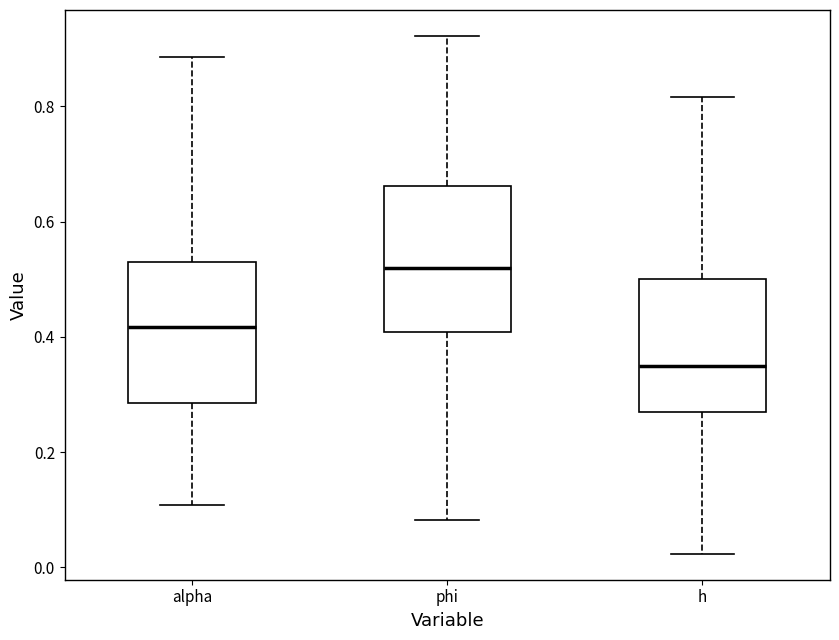

Where is the lower edge of the box for h on the y-axis? The values are not printed on the chart, so give them approximately, as read against the axis.

0.26